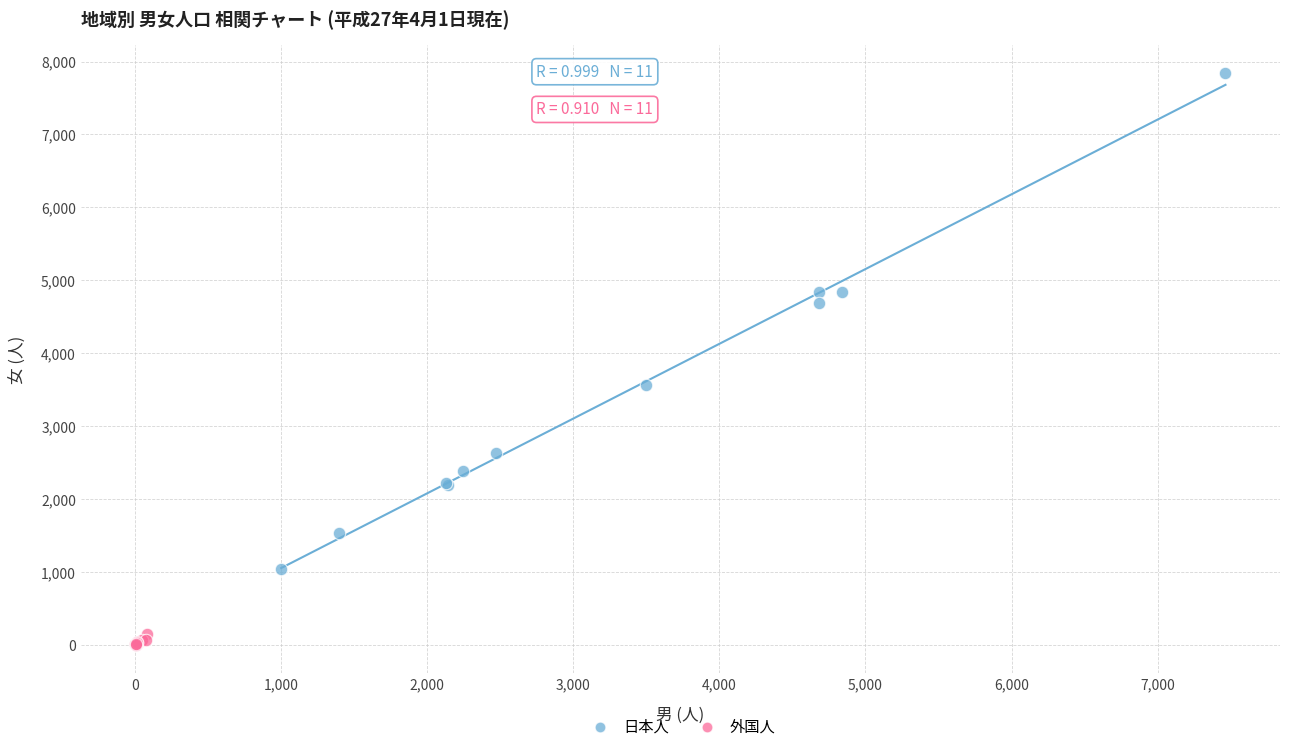

Which series reaches the minimum Y coordinate?

外国人